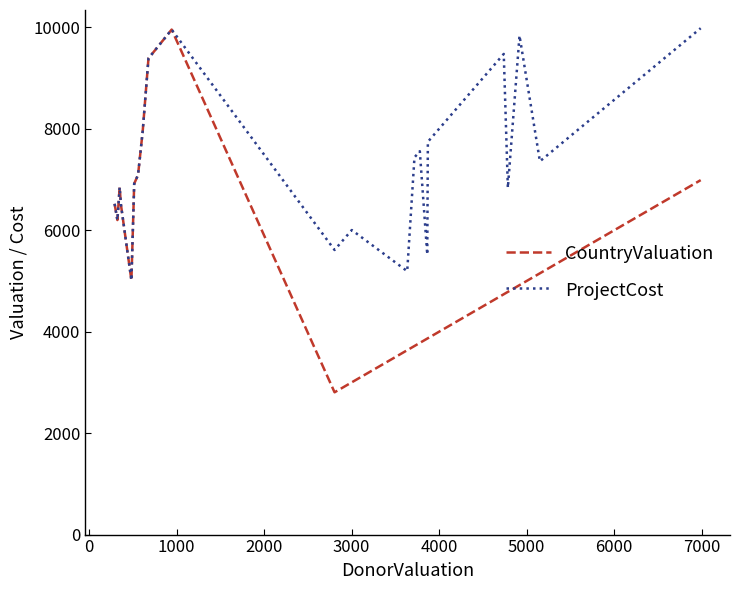

List the series in order of their overall mean, lowest first.

CountryValuation, ProjectCost